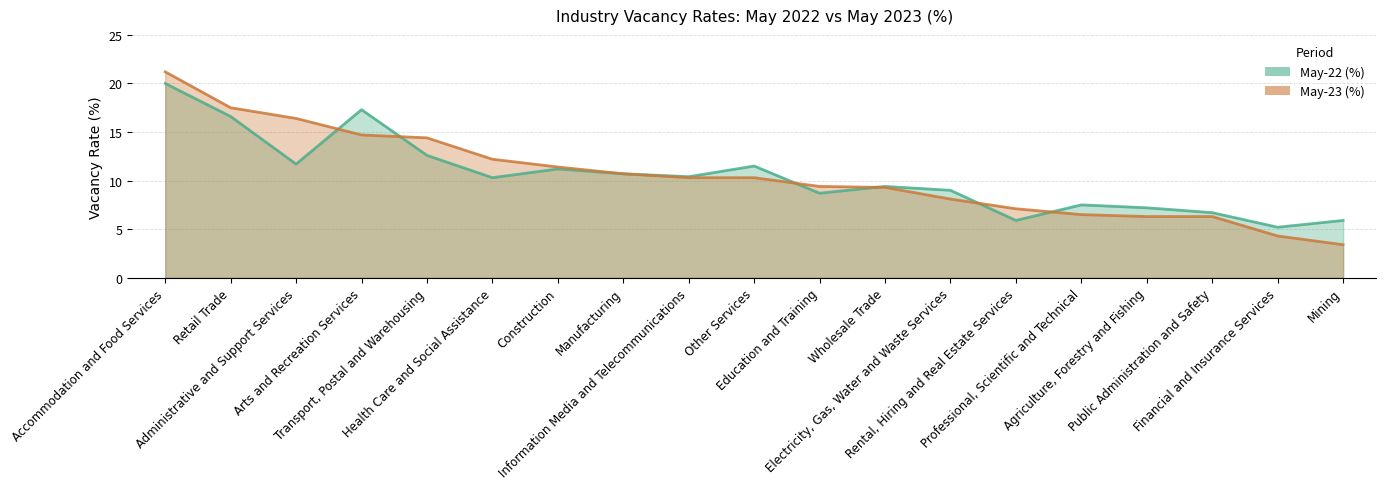

Where is the first local minimum for May-22 (%)?

Administrative and Support Services